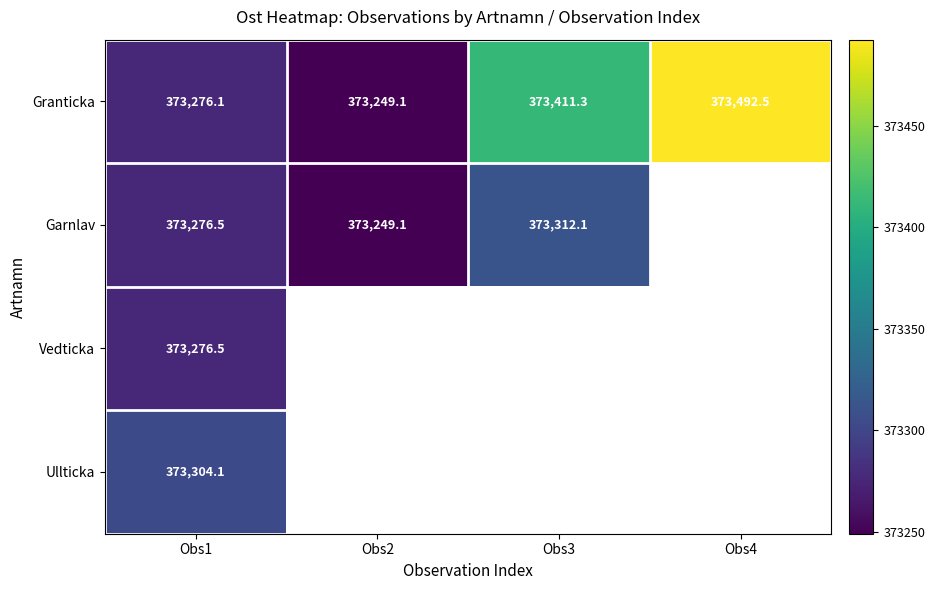

What is the difference between the highest and lowest values at Obs3?

99.2